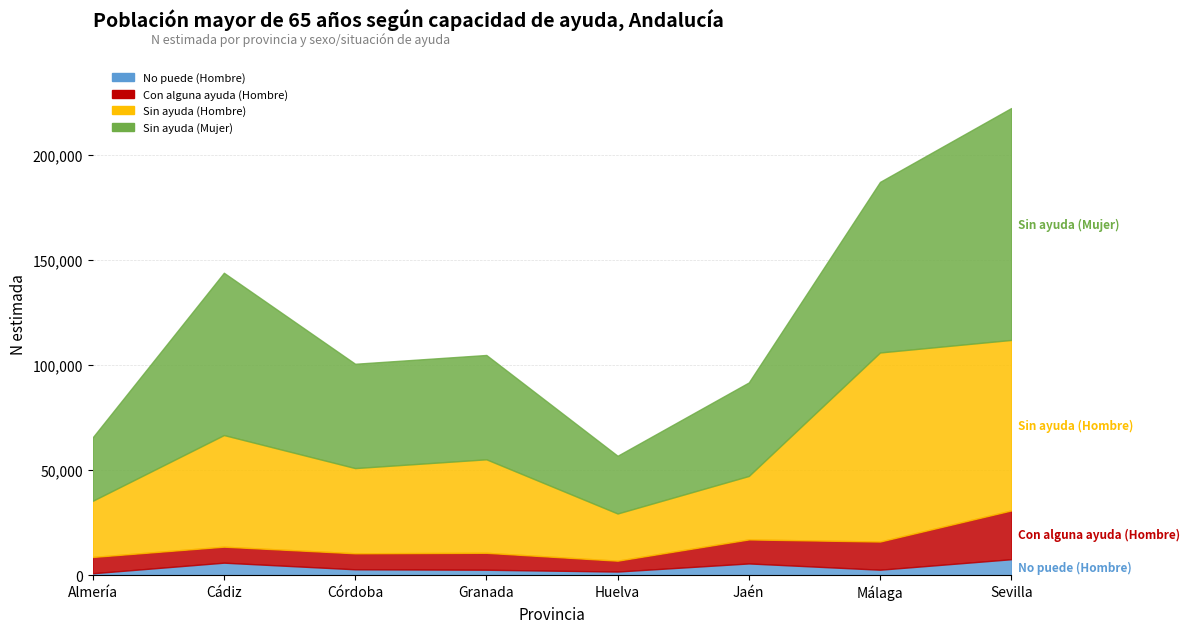

What are all the series names shown in the legend?

No puede (Hombre), Con alguna ayuda (Hombre), Sin ayuda (Hombre), Sin ayuda (Mujer)